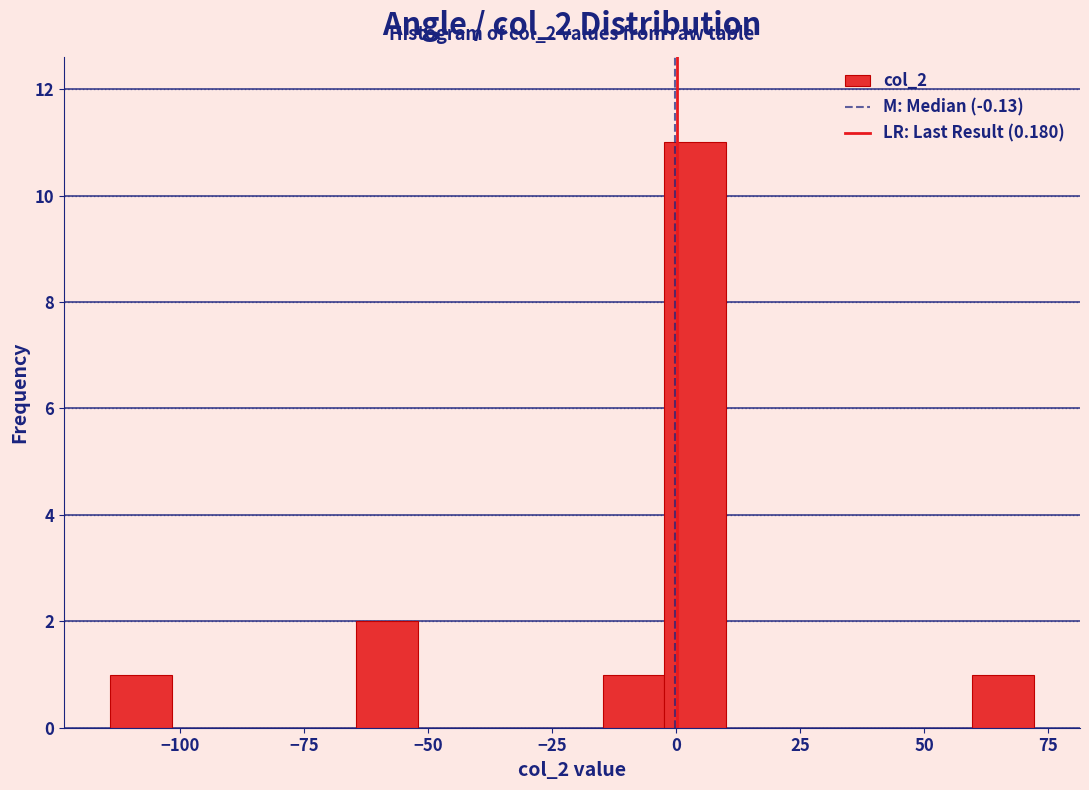

Around what value on the x-axis is the tallest bar? Give the approximate position of its centre, as read against the axis.

5